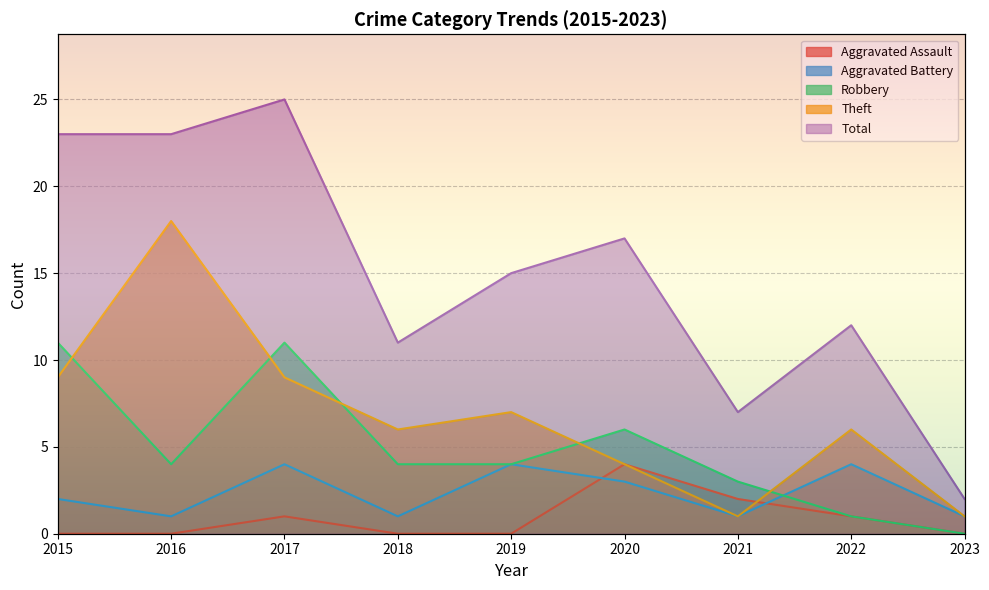

How many Aggravated Battery values are between 1 and 4?

9